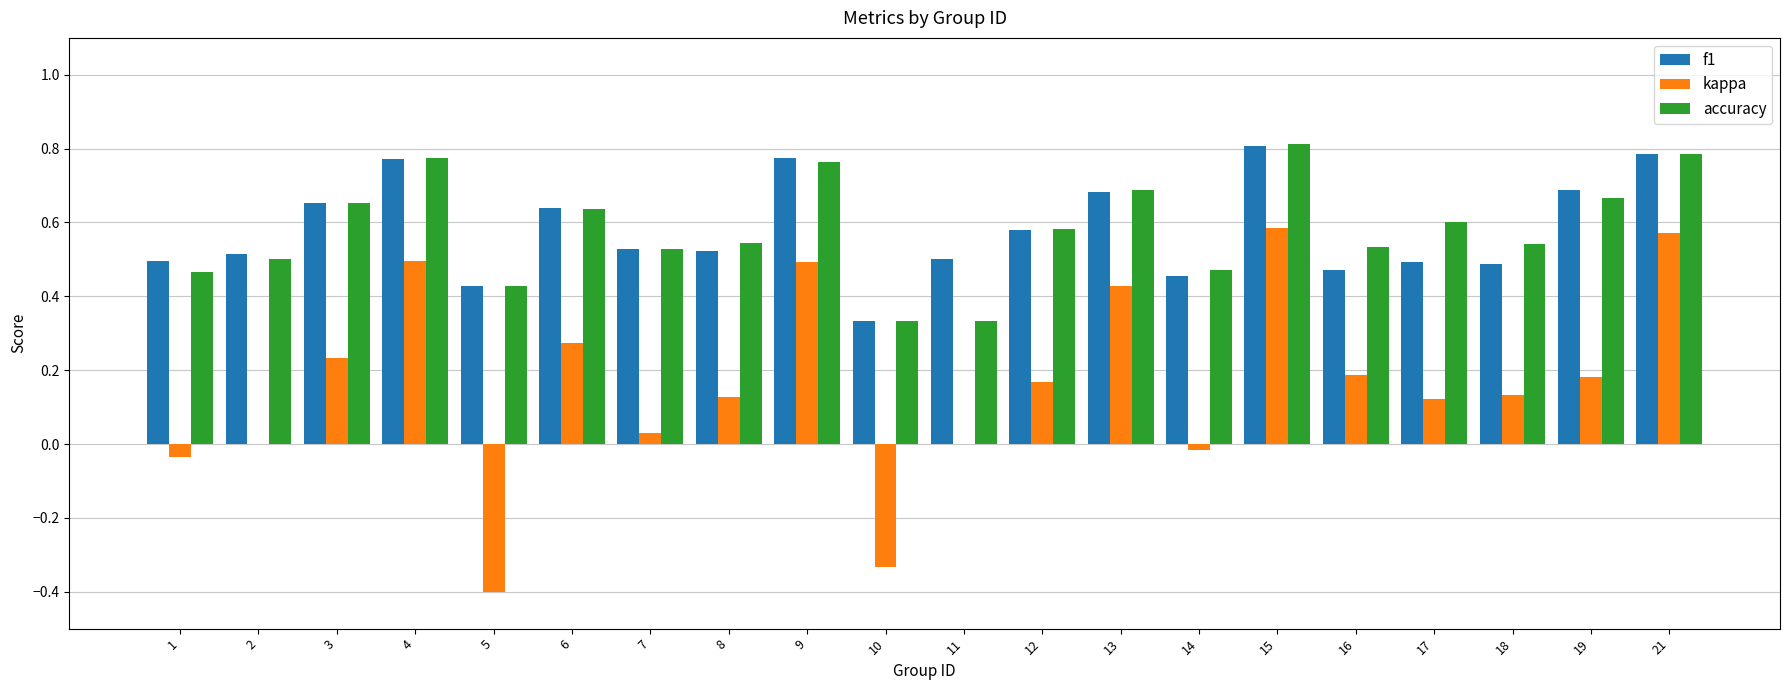

The accuracy series shows 0.8 at 4. True or false?

True